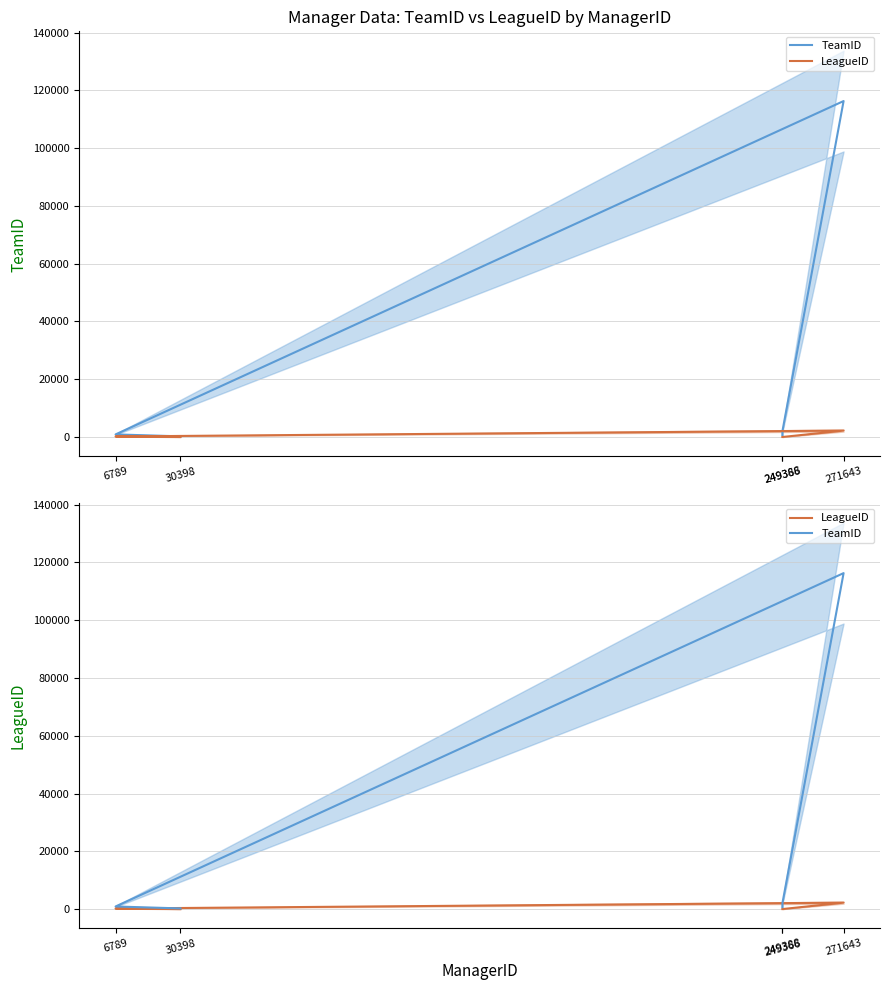

Which series has the largest total across all categories?

TeamID